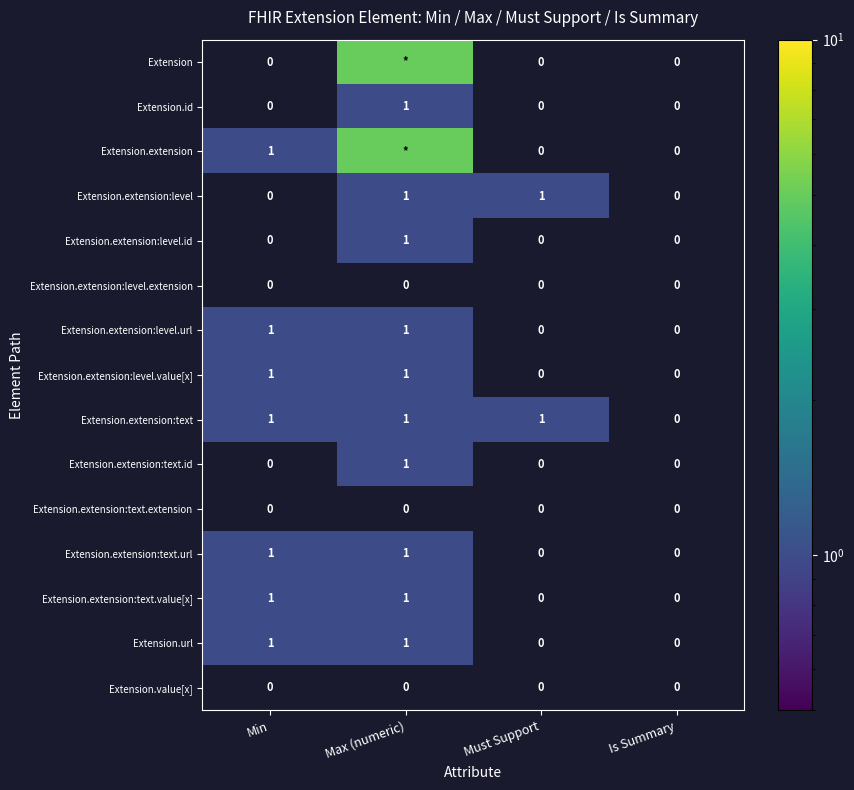

Is it true that Extension.url equals 0 at Must Support?

True